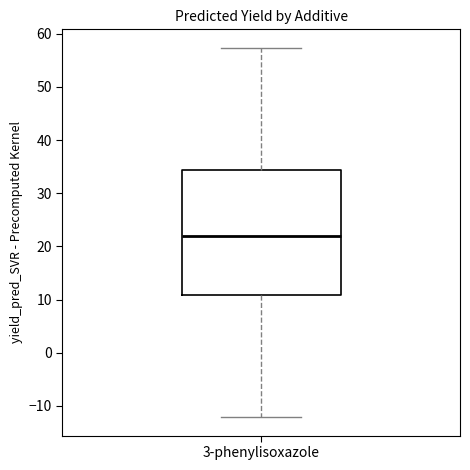

Where is the lower edge of the box for 3-phenylisoxazole on the y-axis? The values are not printed on the chart, so give them approximately, as read against the axis.

11